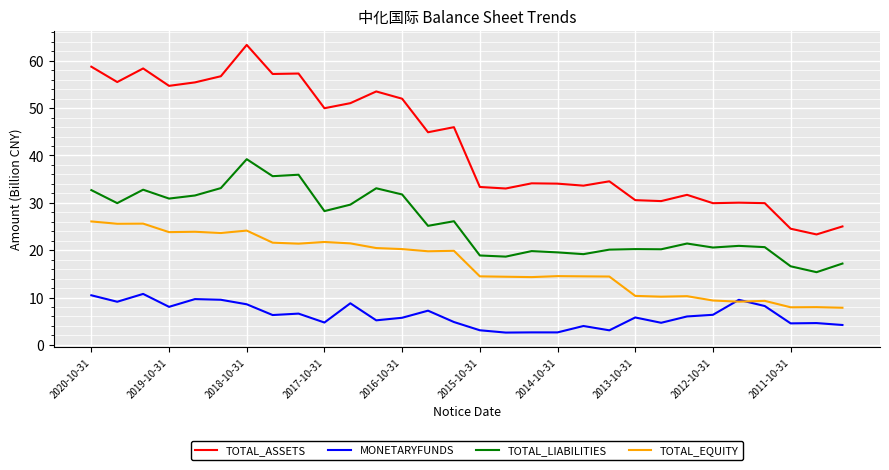

Does the chart display data point markers on the line(s)?

No